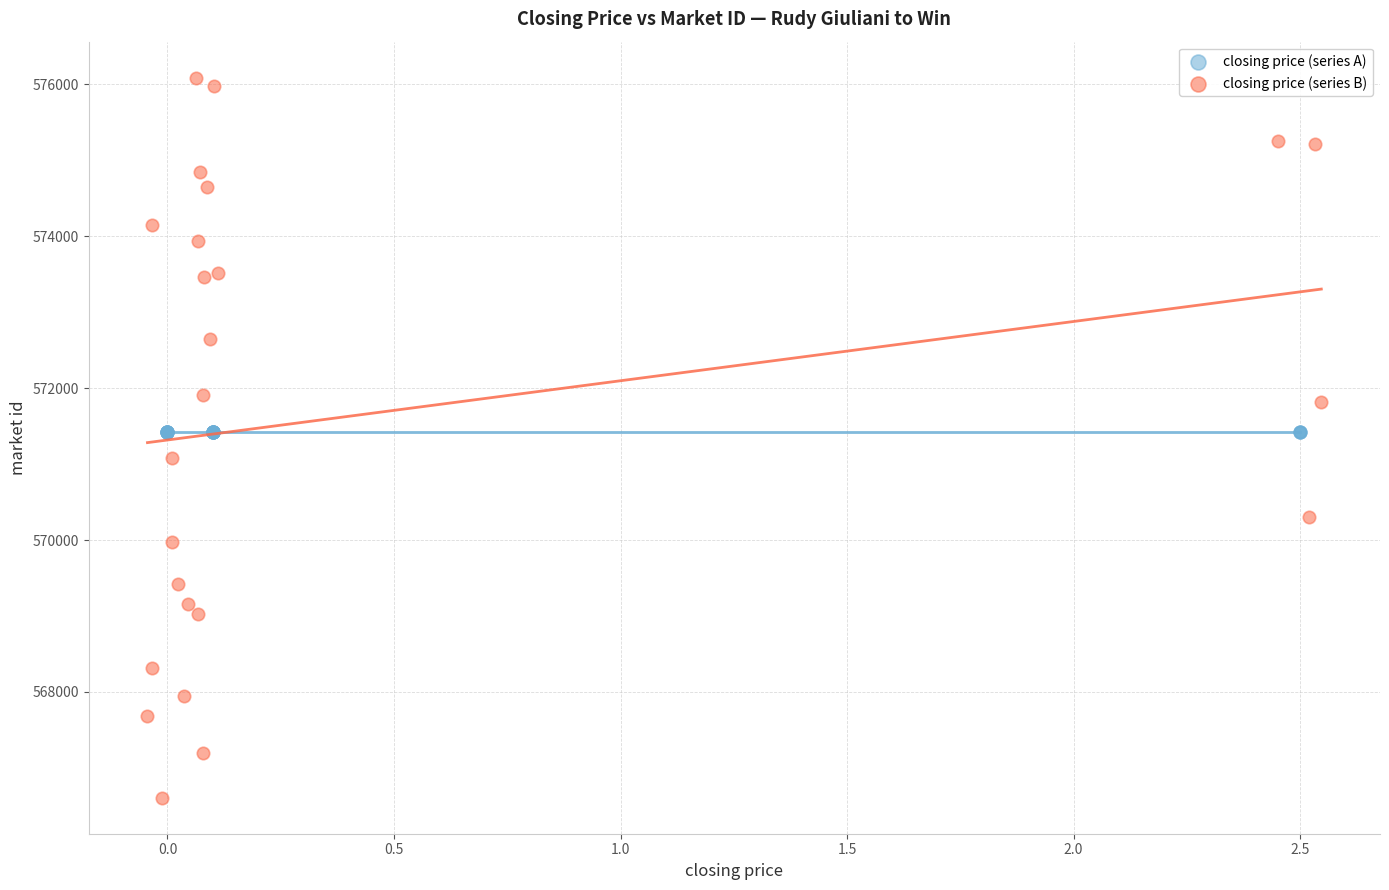

What are all the series names shown in the legend?

closing price (series A), closing price (series B)